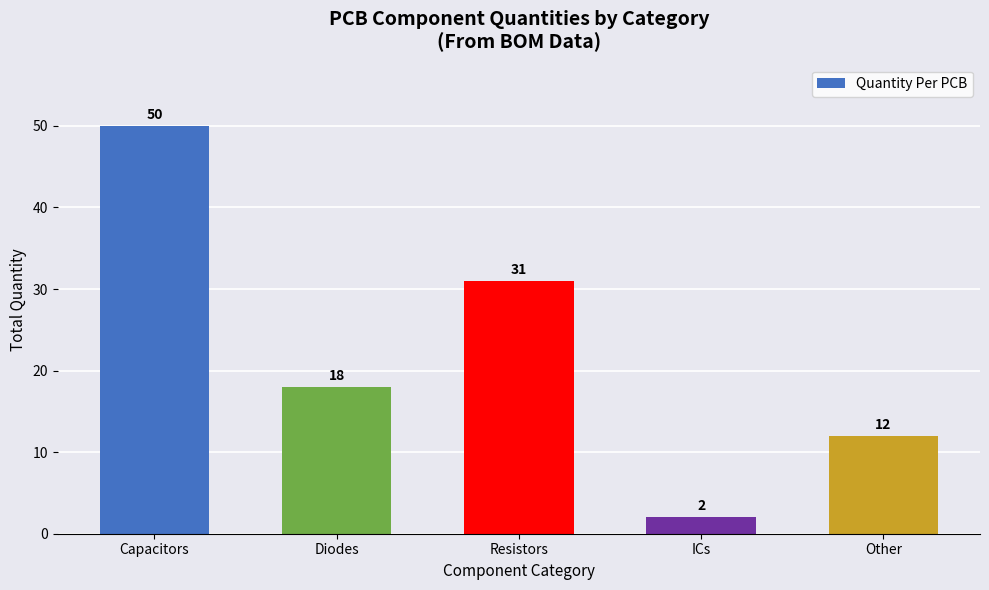

Reading right to left, list all the values displayed in this chart.

Other=12	ICs=2	Resistors=31	Diodes=18	Capacitors=50